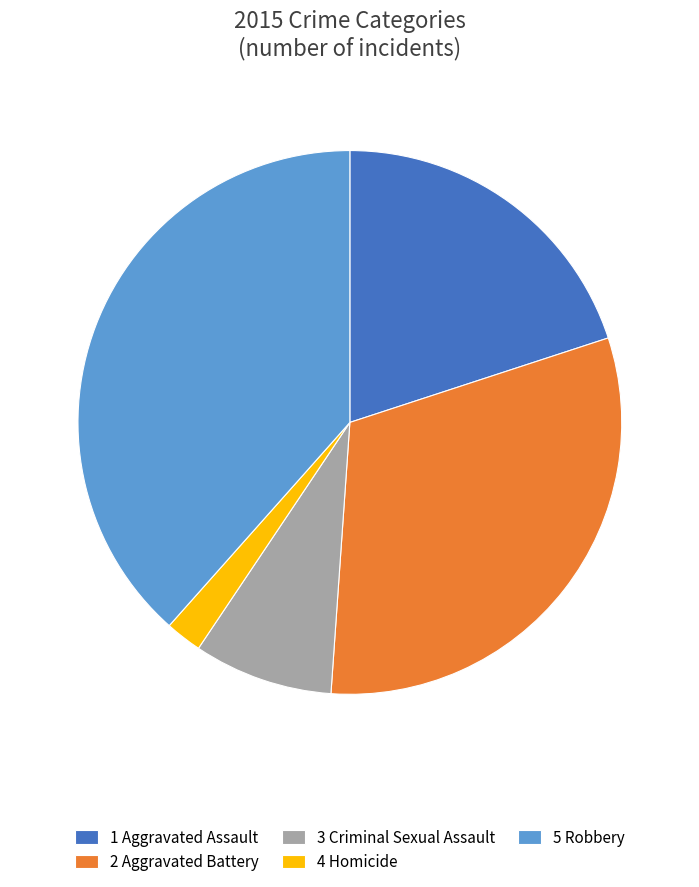

Rank the categories by value from lowest to highest.

4 Homicide, 3 Criminal Sexual Assault, 1 Aggravated Assault, 2 Aggravated Battery, 5 Robbery